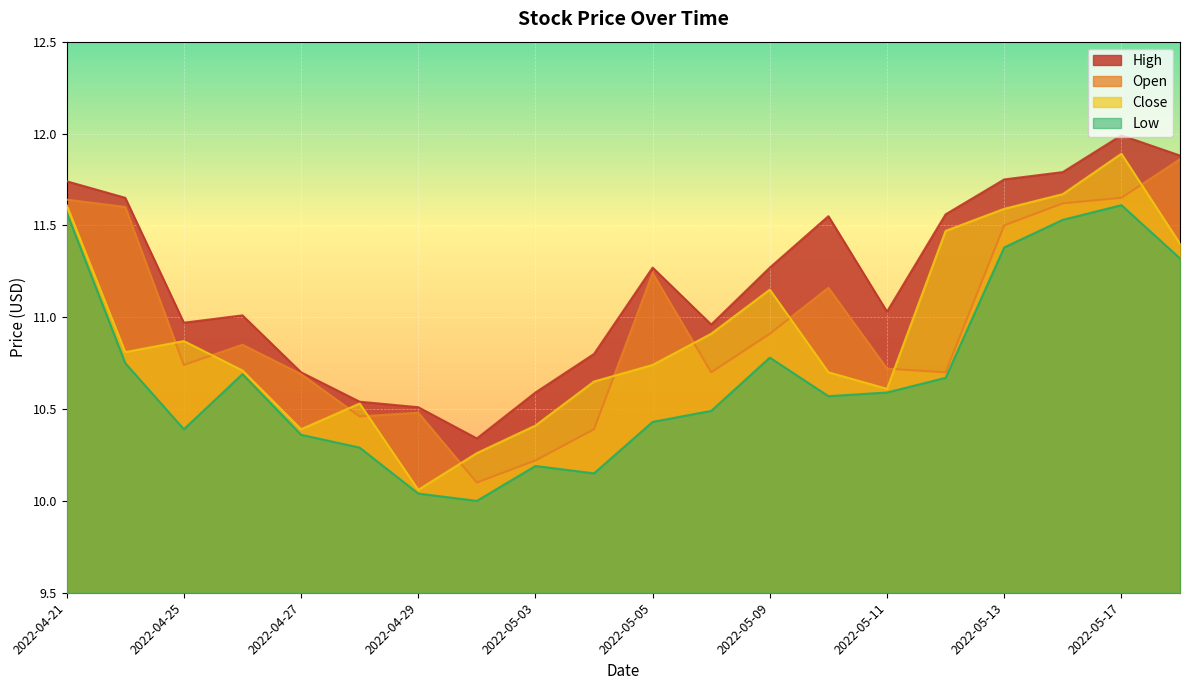

What is the total value across all series at 2022-04-27?

42.1